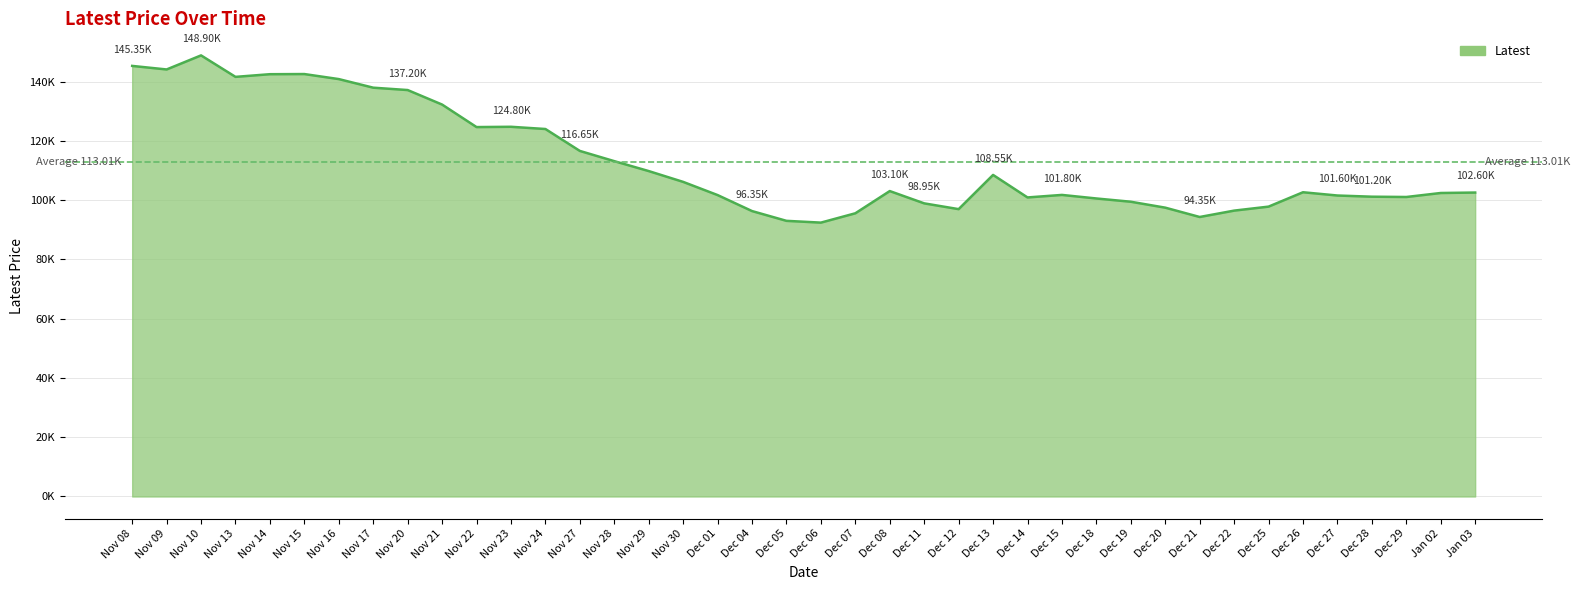

What is the value of the 38th point from the left?

101100